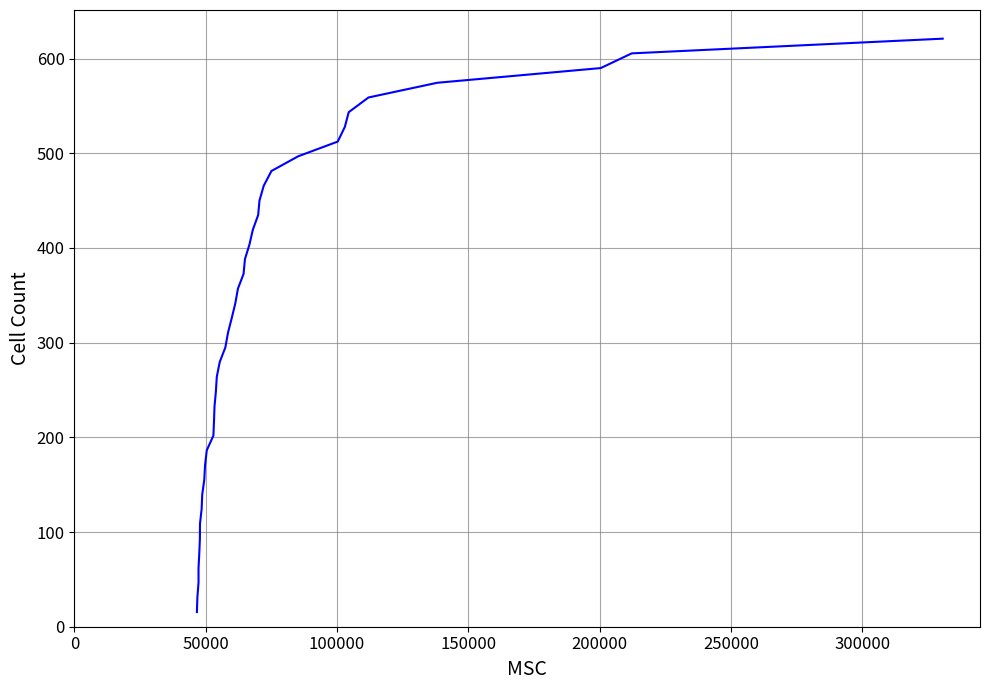

What is the difference between the second highest and second lowest values?

574.4